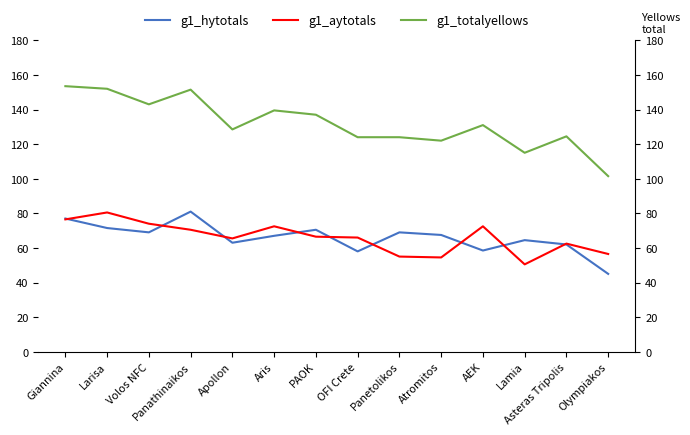

Which series has the widest spread of values?

g1_totalyellows